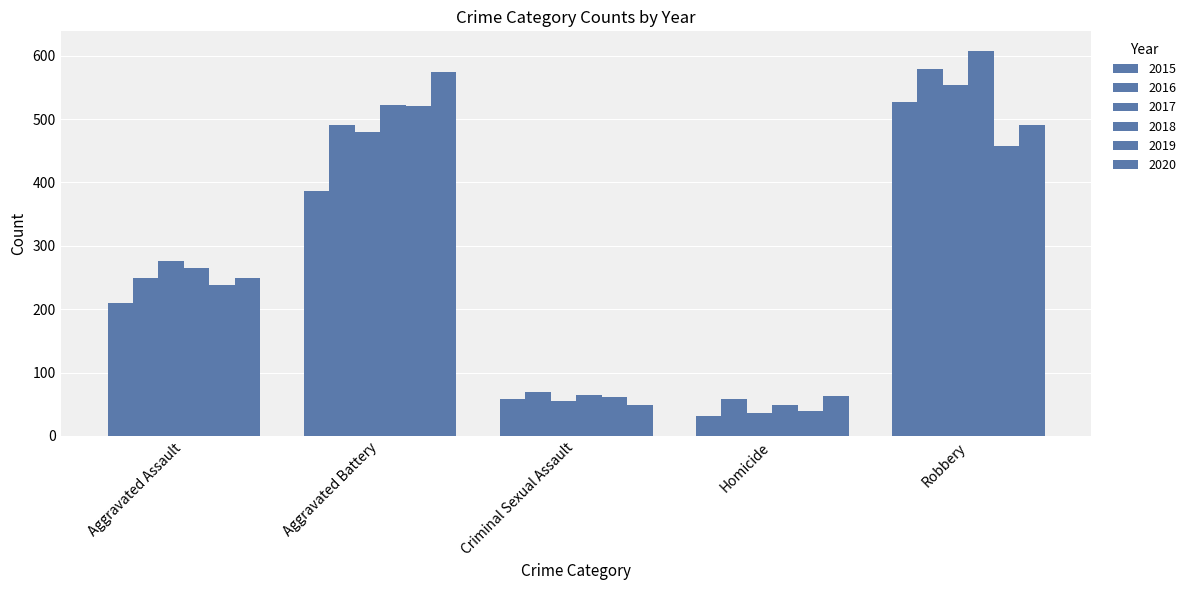

How many groups of bars are there?

5